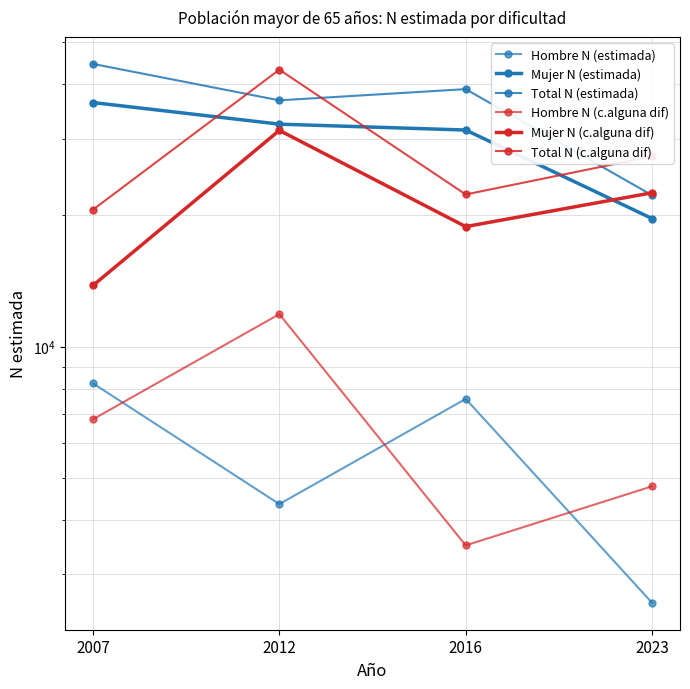

What is the difference between the second highest and minimum values in the Hombre N (estimada) series?

5003